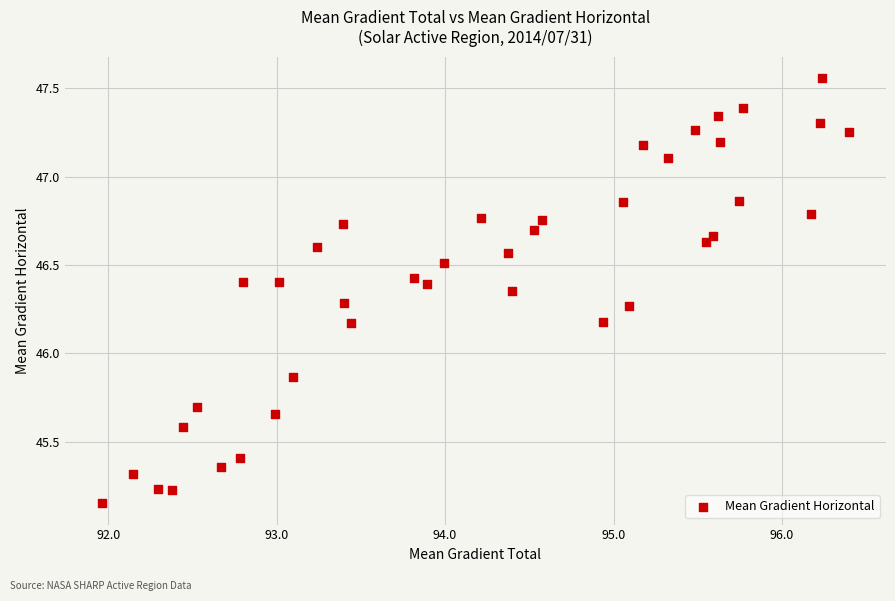

What is the range of X values (max minus min)?

4.4